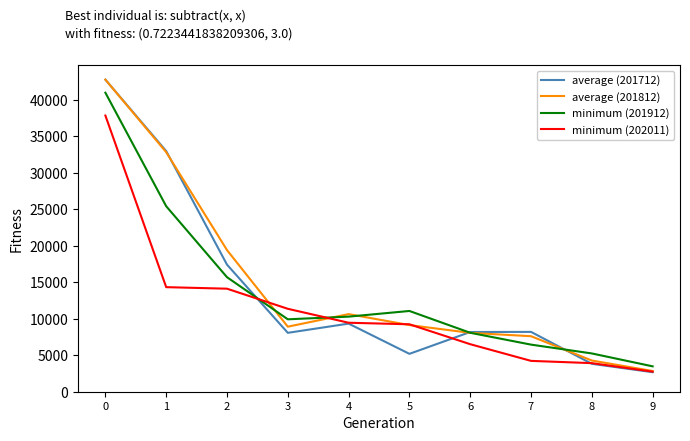

What are all the series names shown in the legend?

average (201712), average (201812), minimum (201912), minimum (202011)